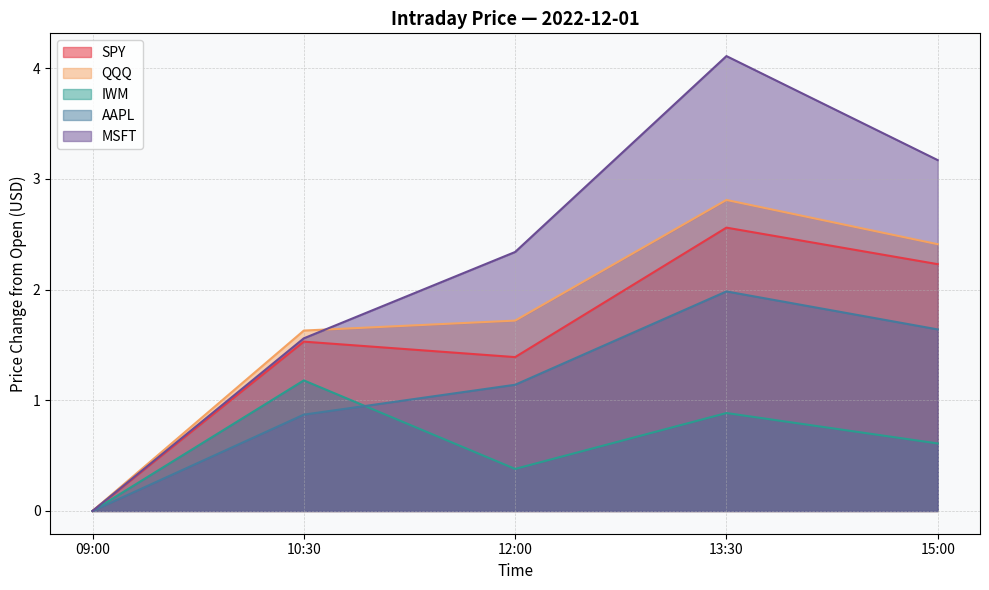

Is it true that SPY equals 2.6 at 13:30?

True